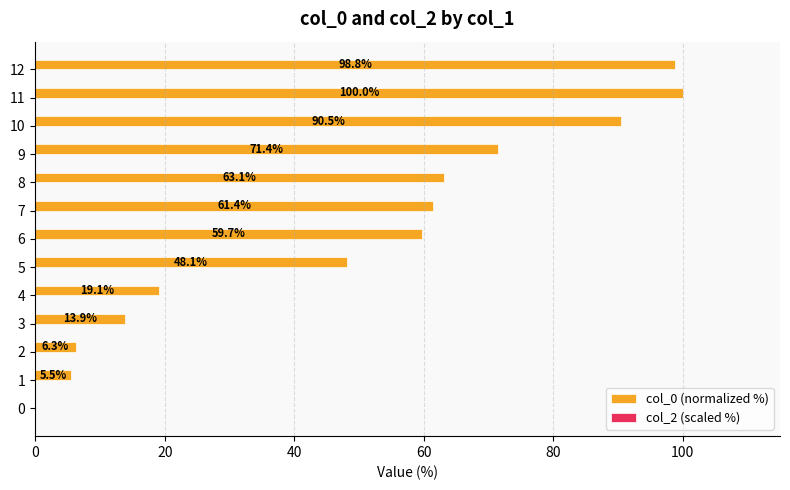

What is the sum of all values?

637.8